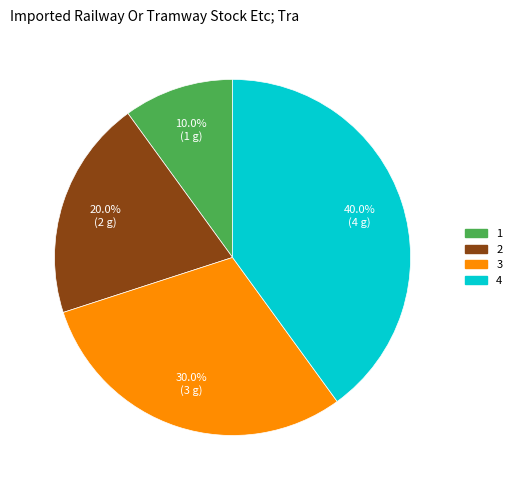

The 1 slice represents 25% of the pie. True or false?

False